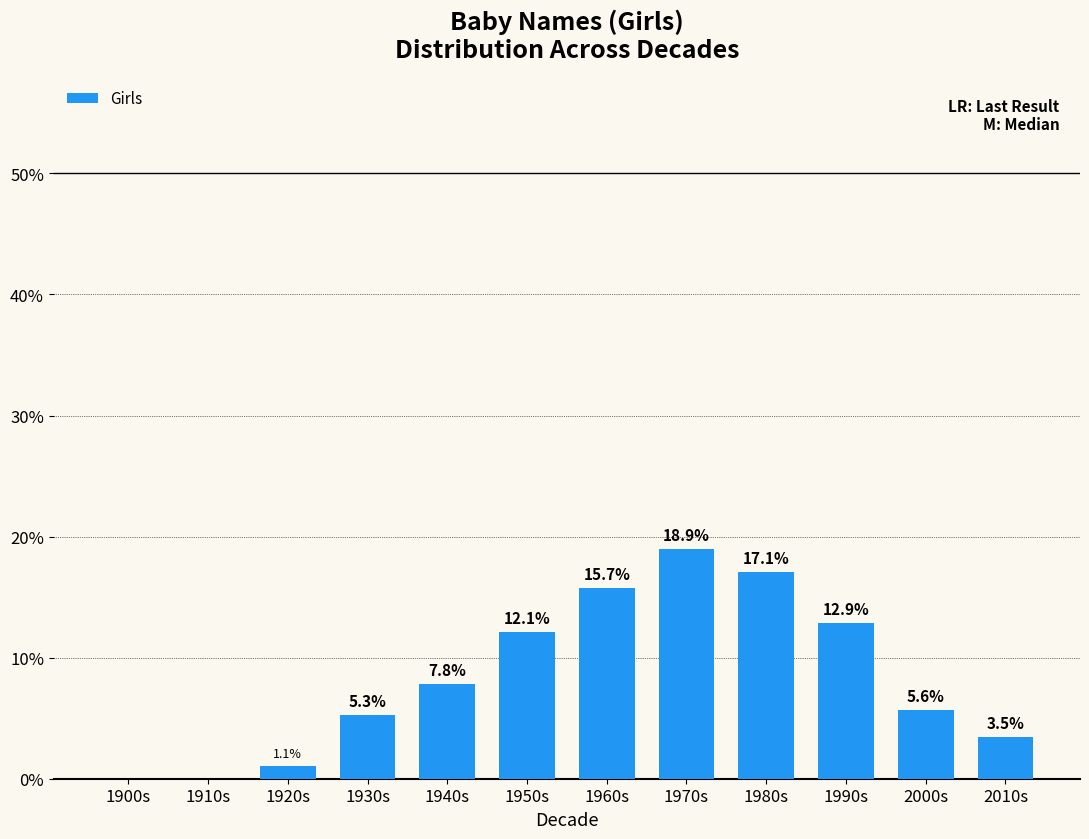

At which label is the value closest to 9?

1940s